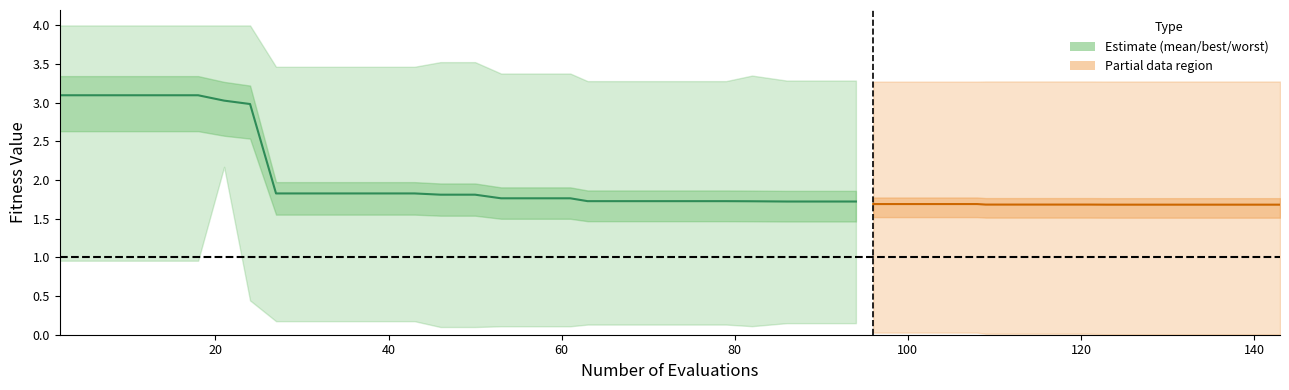

Reading right to left, extract all data points from this chart.

1.7	1.7	1.7	1.7	1.7	1.7	1.7	1.7	1.7	1.8	1.8	1.8	1.8	1.8	1.8	1.8	1.8	1.8	1.8	3.0	3.0	3.1	3.1	3.1	3.1	3.1